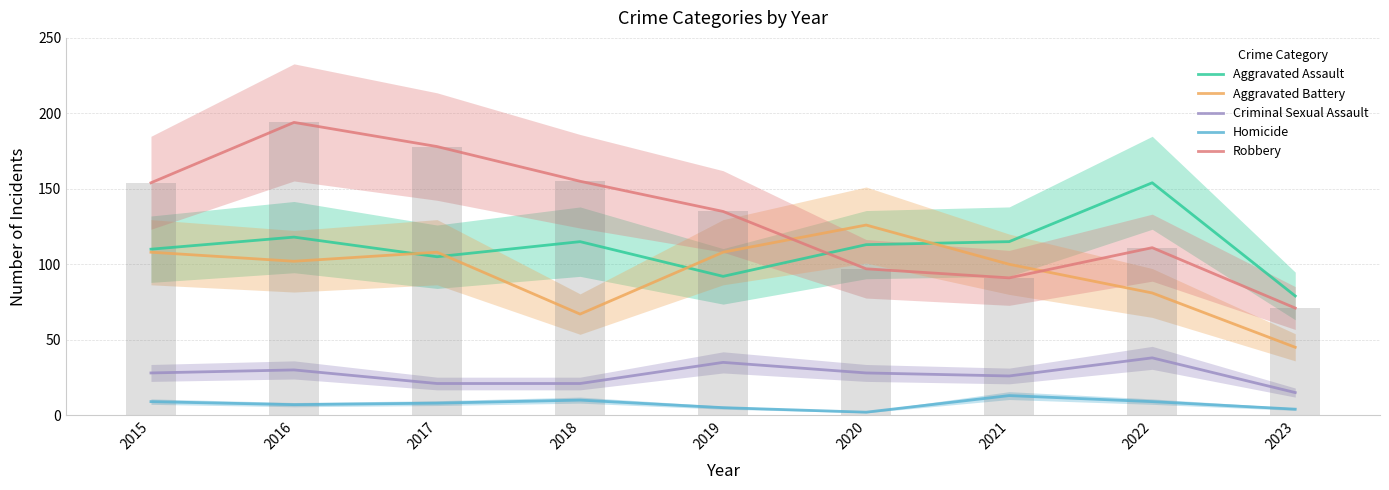

Which series changed the most between 2016 and 2017?

Robbery